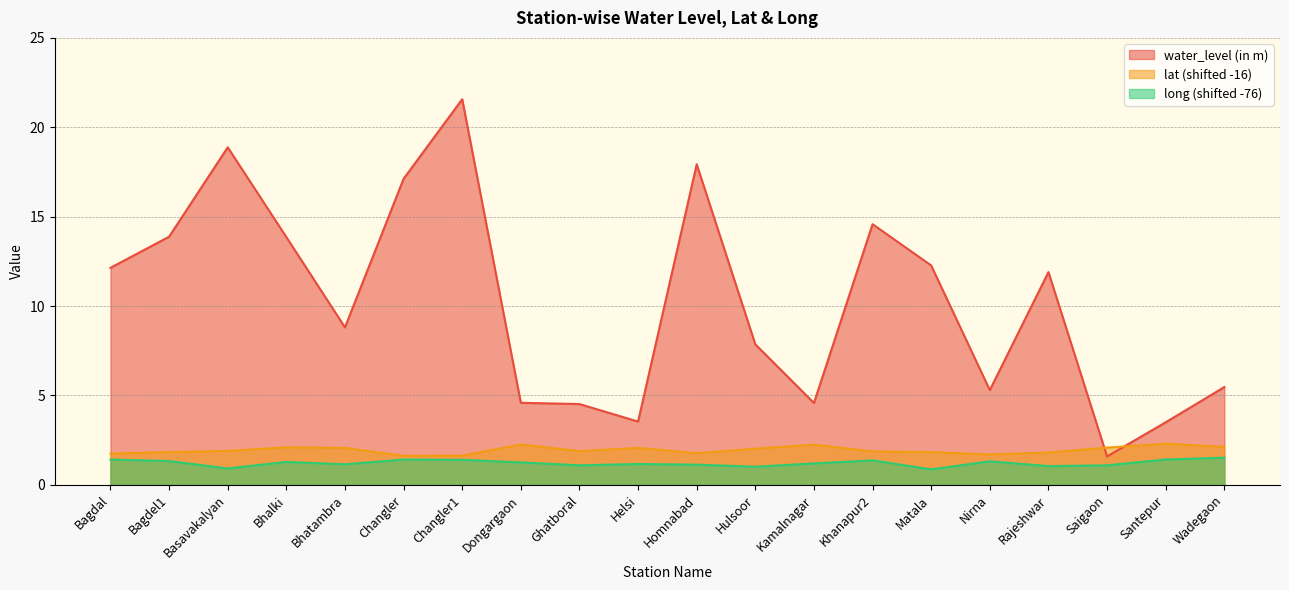

How many intersections are there between water_level (in m) and lat?

2